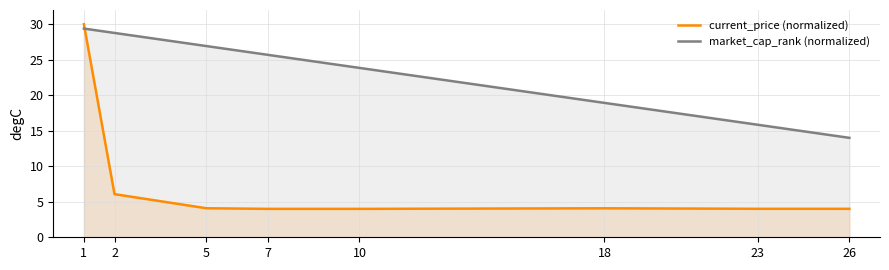

Reading right to left, what are all the values shown in this chart?

current_price (normalized): 26=4.0	23=4.0	18=4.1	10=4.0	7=4.0	5=4.1	2=6.1	1=30.0
market_cap_rank (normalized): 26=14.0	23=15.8	18=18.9	10=23.8	7=25.7	5=26.9	2=28.8	1=29.4